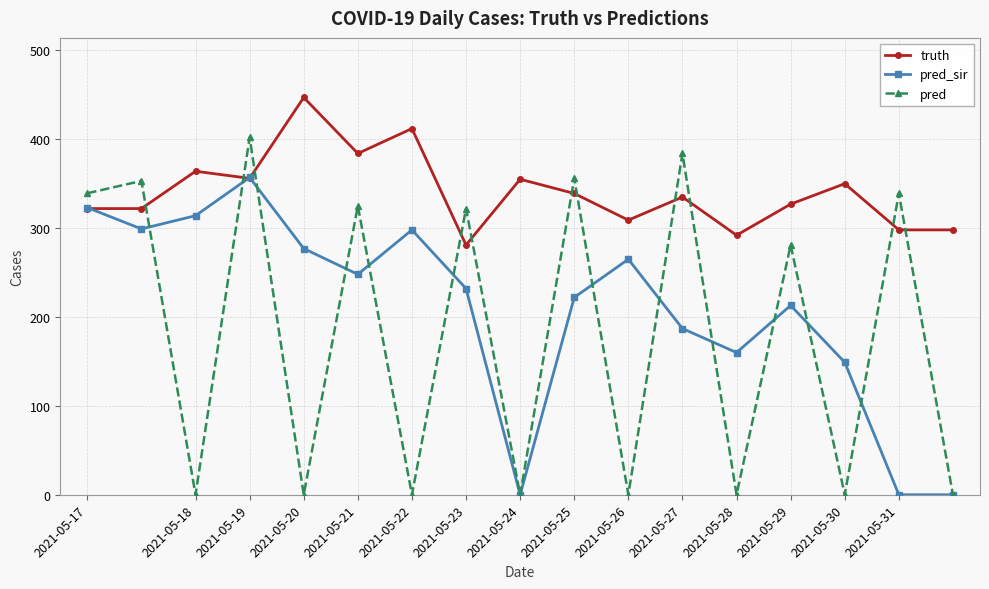

How many times do pred and truth cross each other?

11